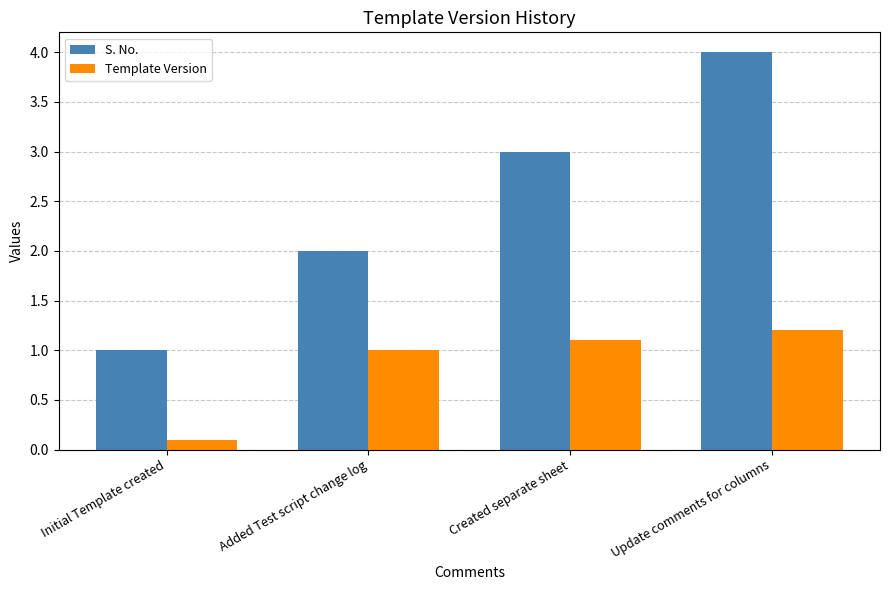

Rank the series by their maximum value, from lowest to highest.

Template Version, S. No.